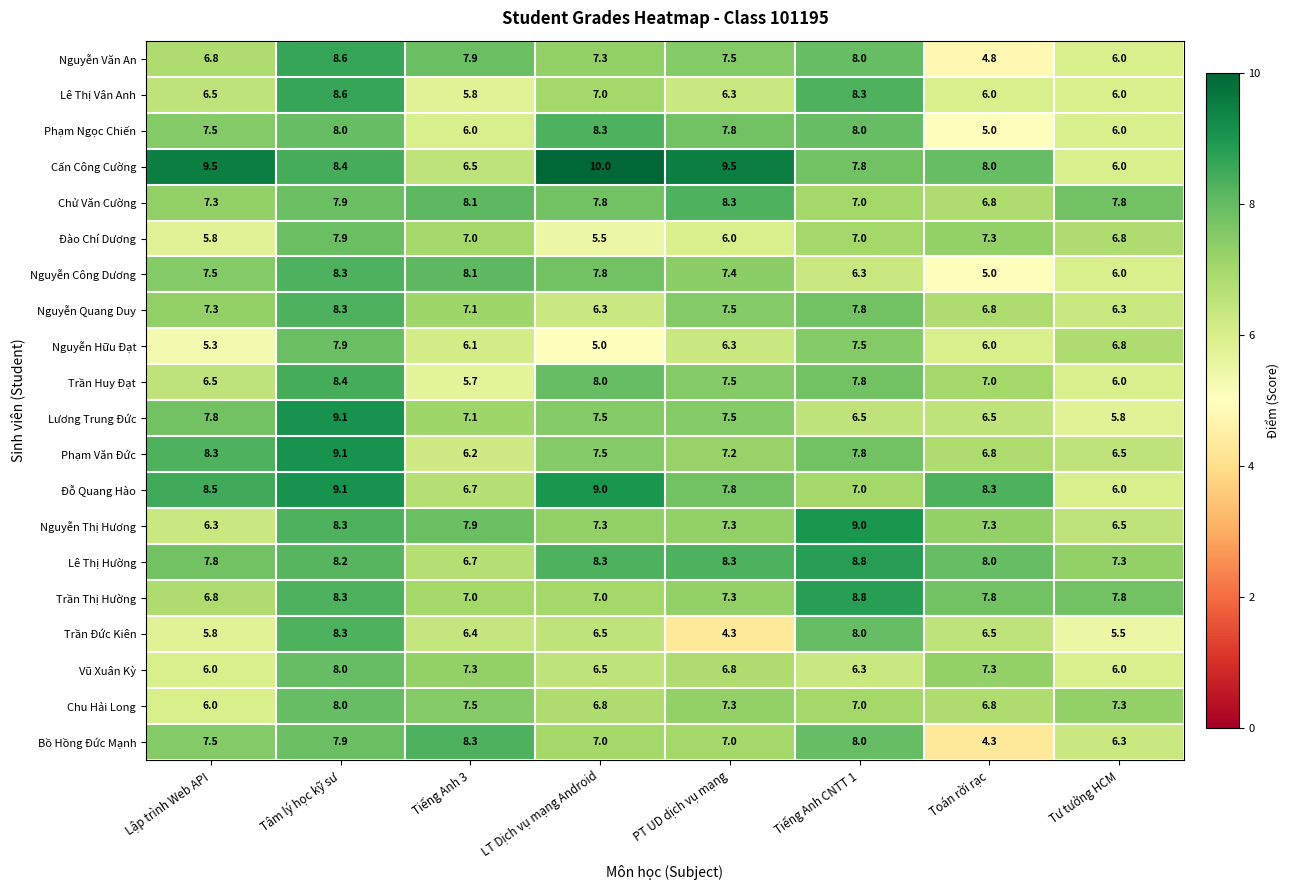

Which series changed the most between Tiếng Anh 3 and Toán rời rạc?

Bồ Hồng Đức Mạnh